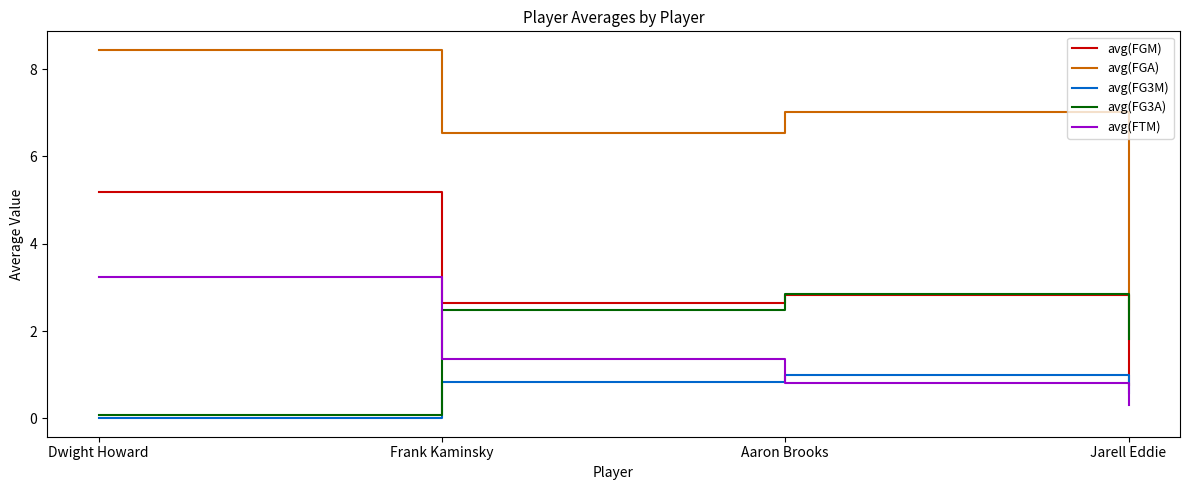

Rank the categories by avg(FGA) value from lowest to highest.

Jarell Eddie, Frank Kaminsky, Aaron Brooks, Dwight Howard